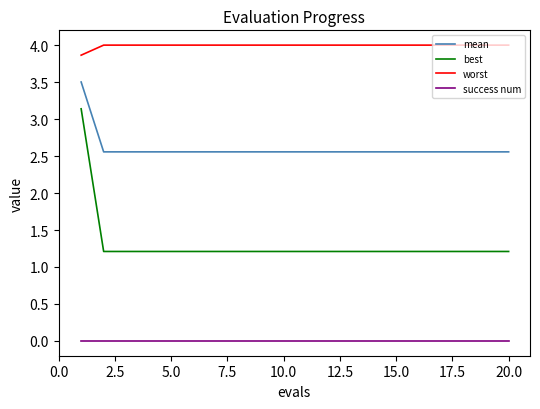

True or false: best and mean intersect in this chart.

False